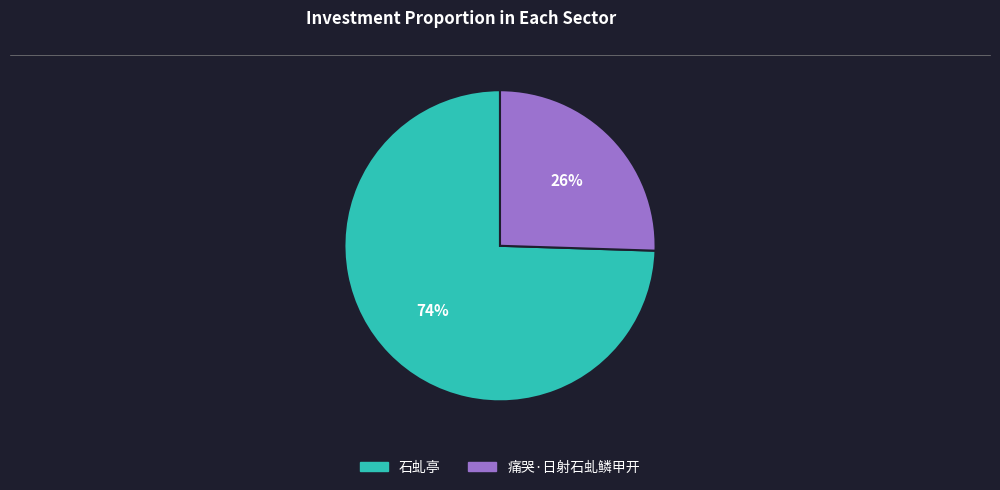

Do 石虬亭 and 痛哭·日射石虬鳞甲开 together represent more than half of the pie?

Yes